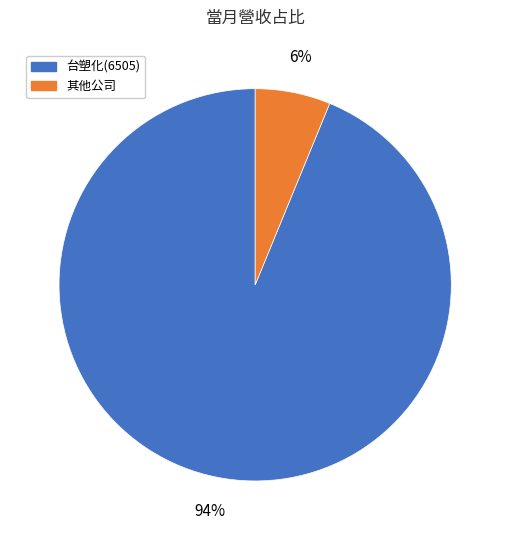

Does any single category account for the majority?

Yes